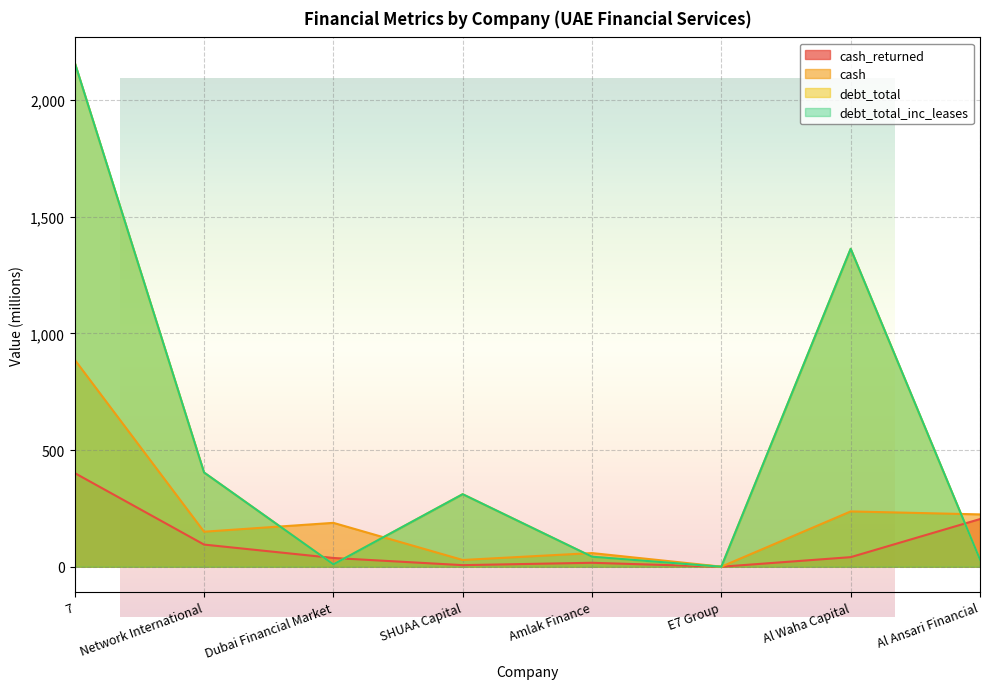

What are all the series names shown in the legend?

cash_returned, cash, debt_total, debt_total_inc_leases